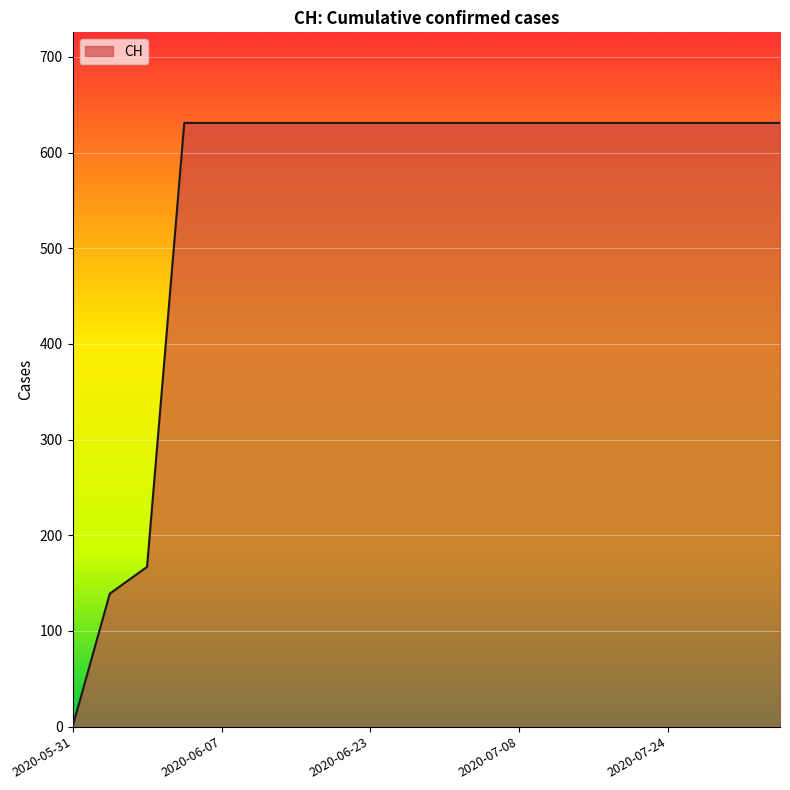

What is the difference between the maximum and minimum values?

631